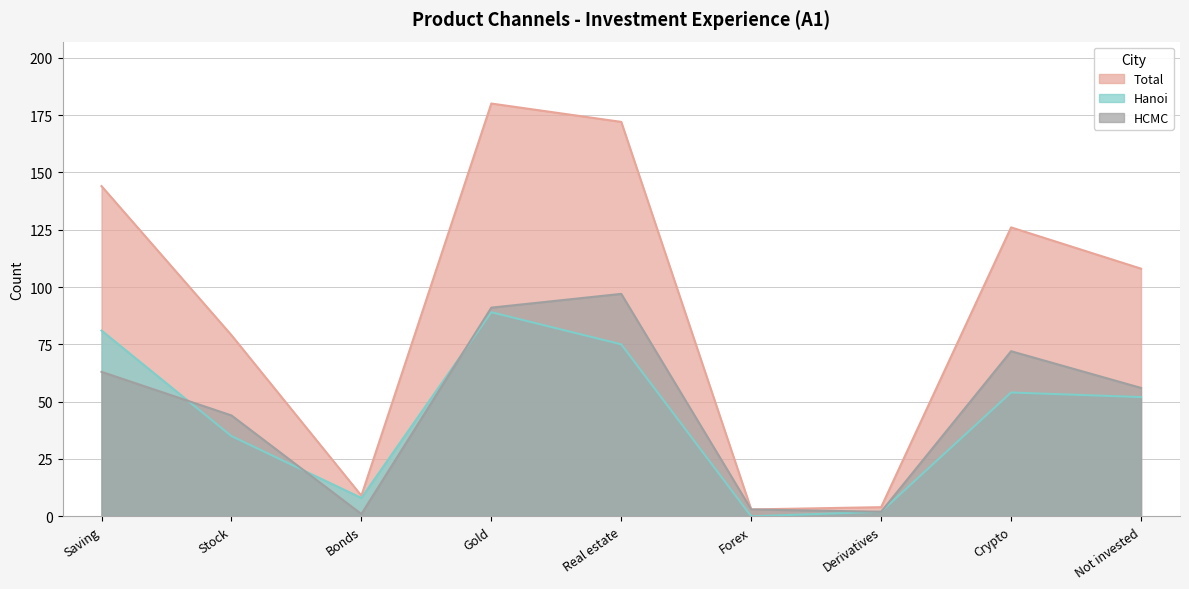

What is the difference between the second highest and minimum values in the Hanoi series?

81